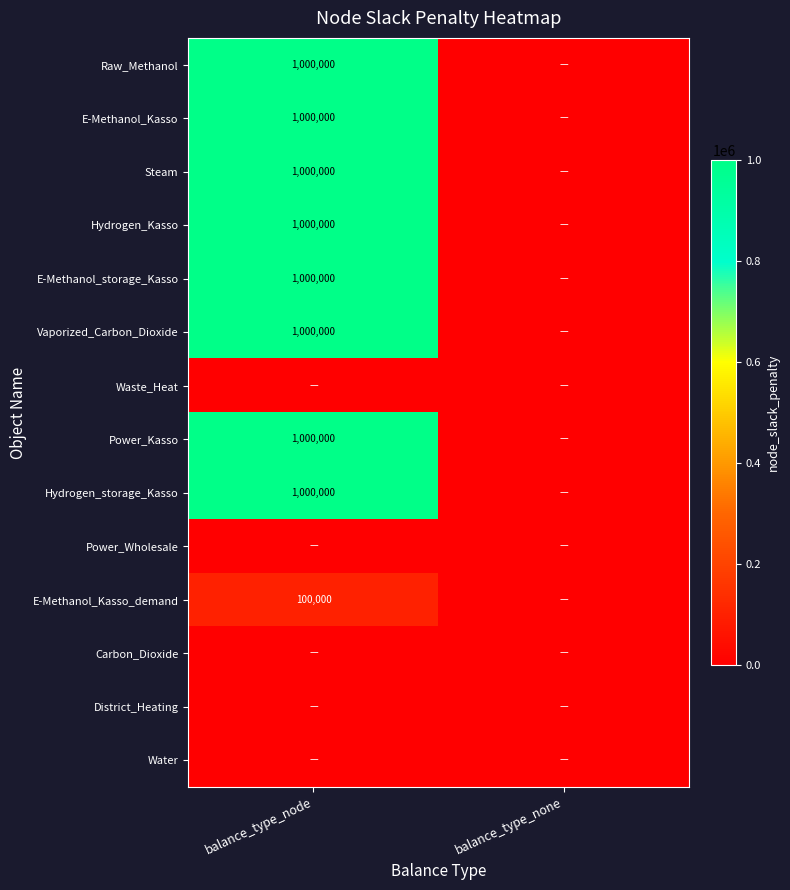

True or false: Steam has a value of 1000000 at balance_type_node.

True